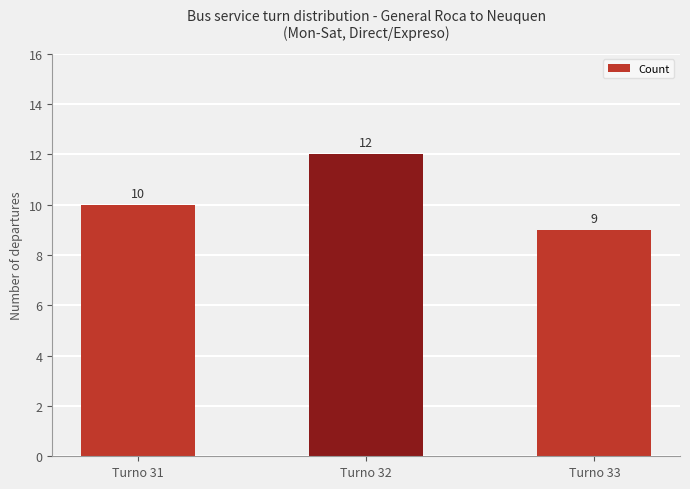

How many distinct data groups are displayed?

1